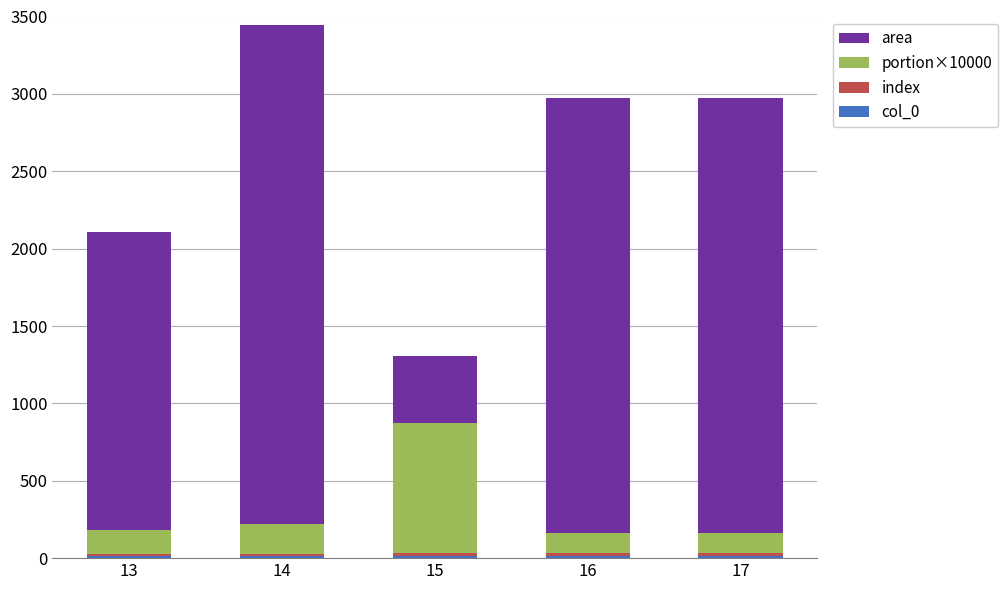

At which category is the sum across all series the highest?

14